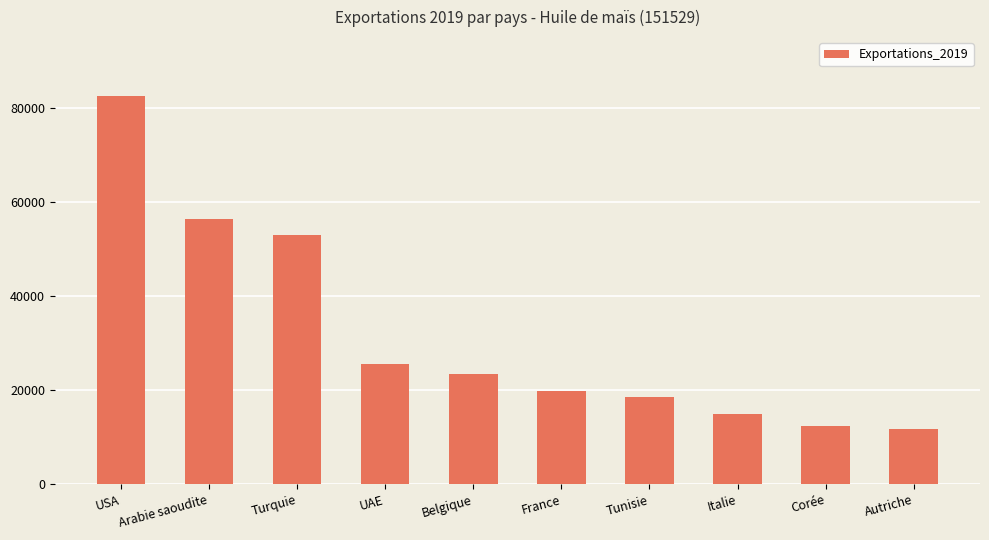

What is the sum of the values at UAE and France?

45398